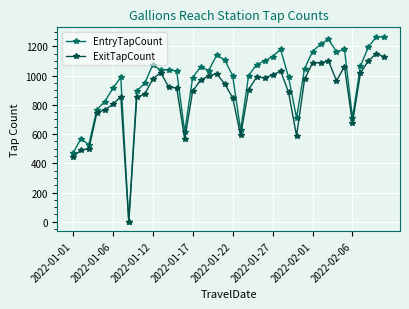

True or false: EntryTapCount has more than 0 interior local peaks.

True